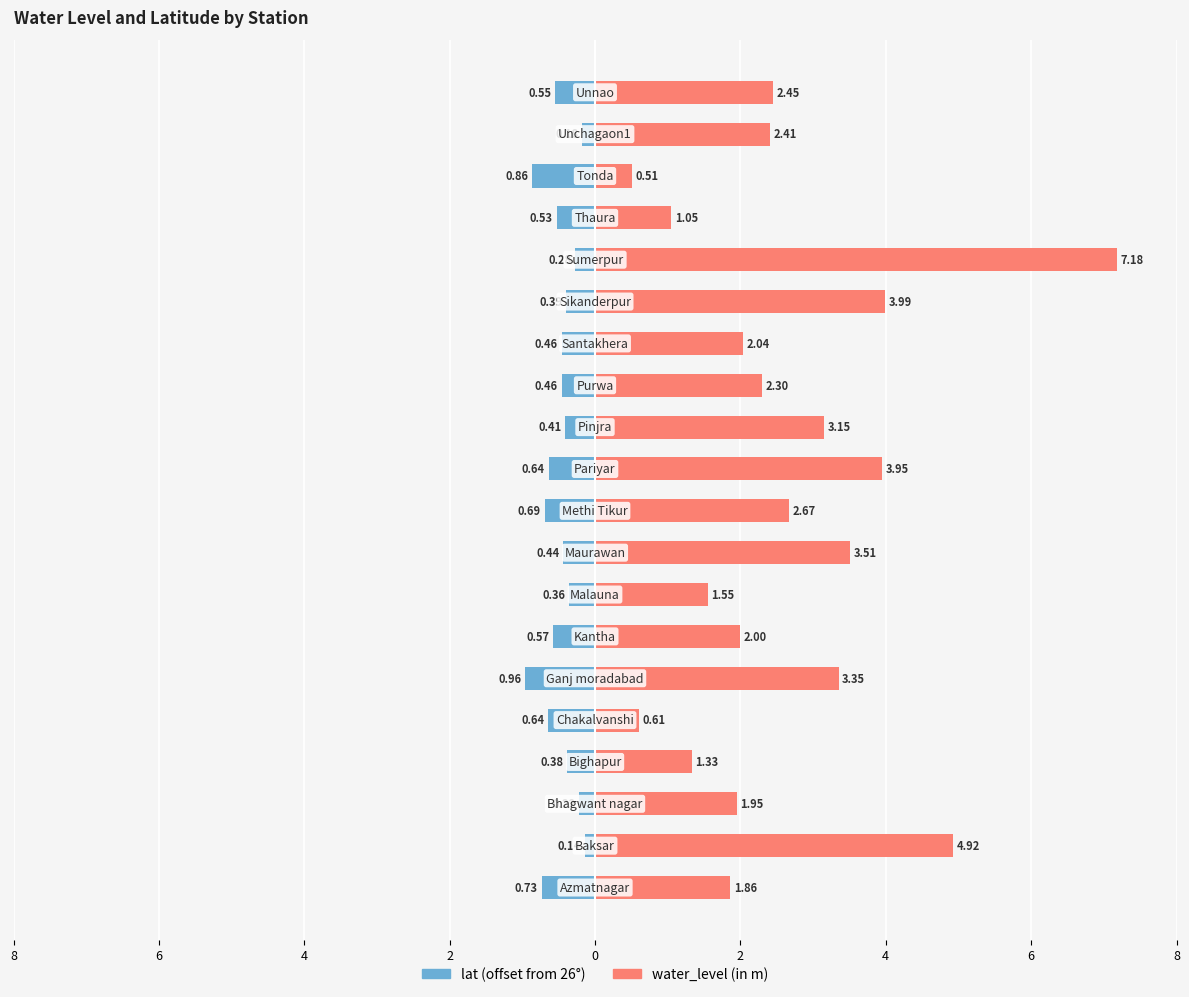

Is the value of water_level (in m) at 10 greater than the value of lat (offset from 26°) at 4?

Yes